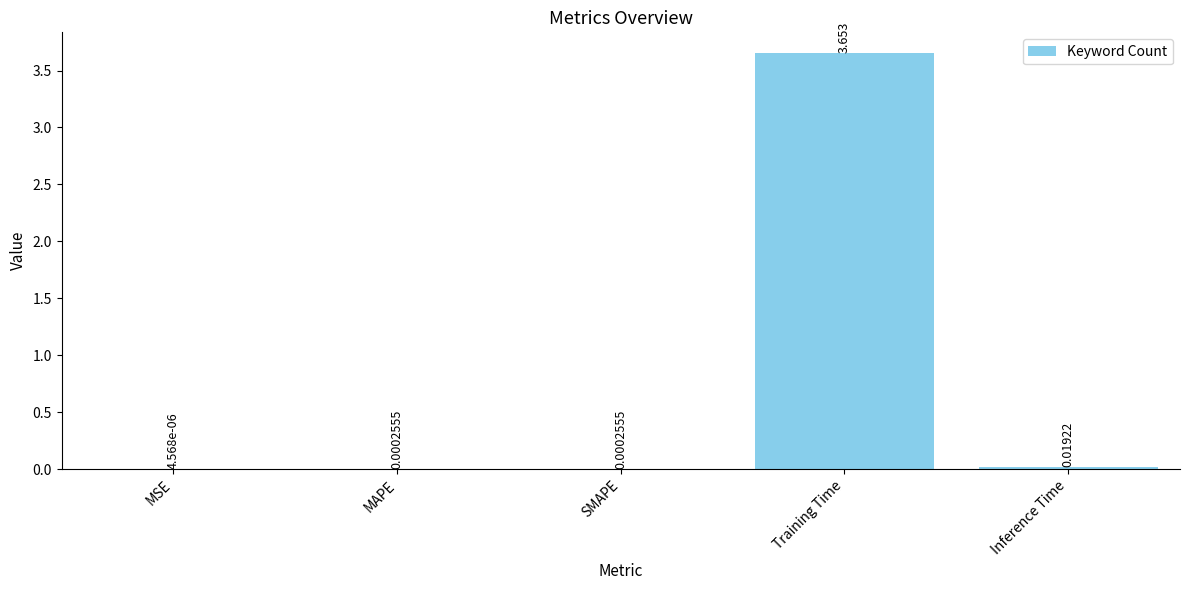

Count the number of data series in this chart.

1